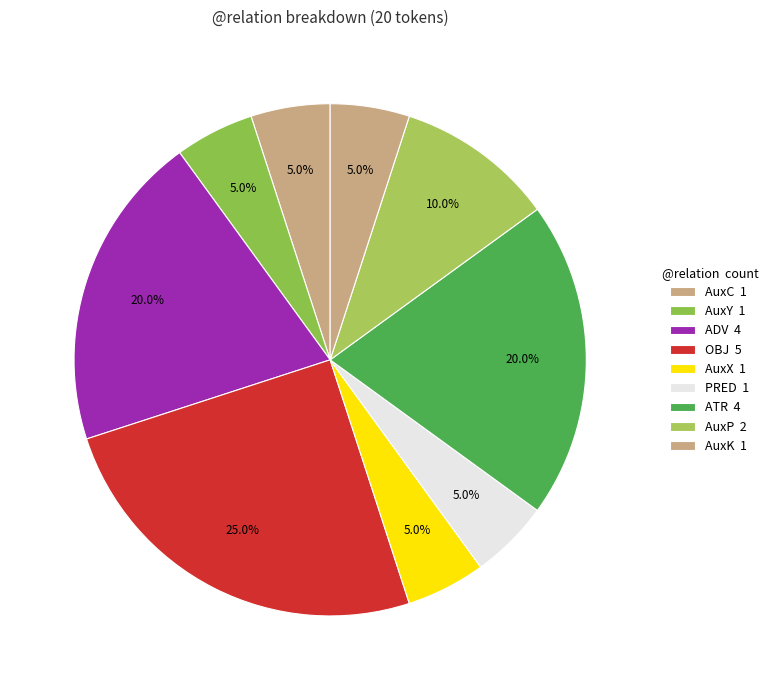

How many slices are in this pie chart?

9